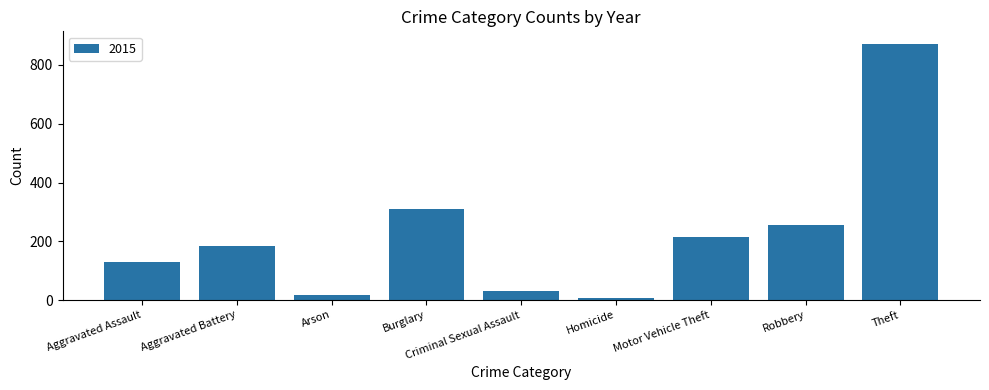

At which category does the chart reach its peak across all series?

Theft